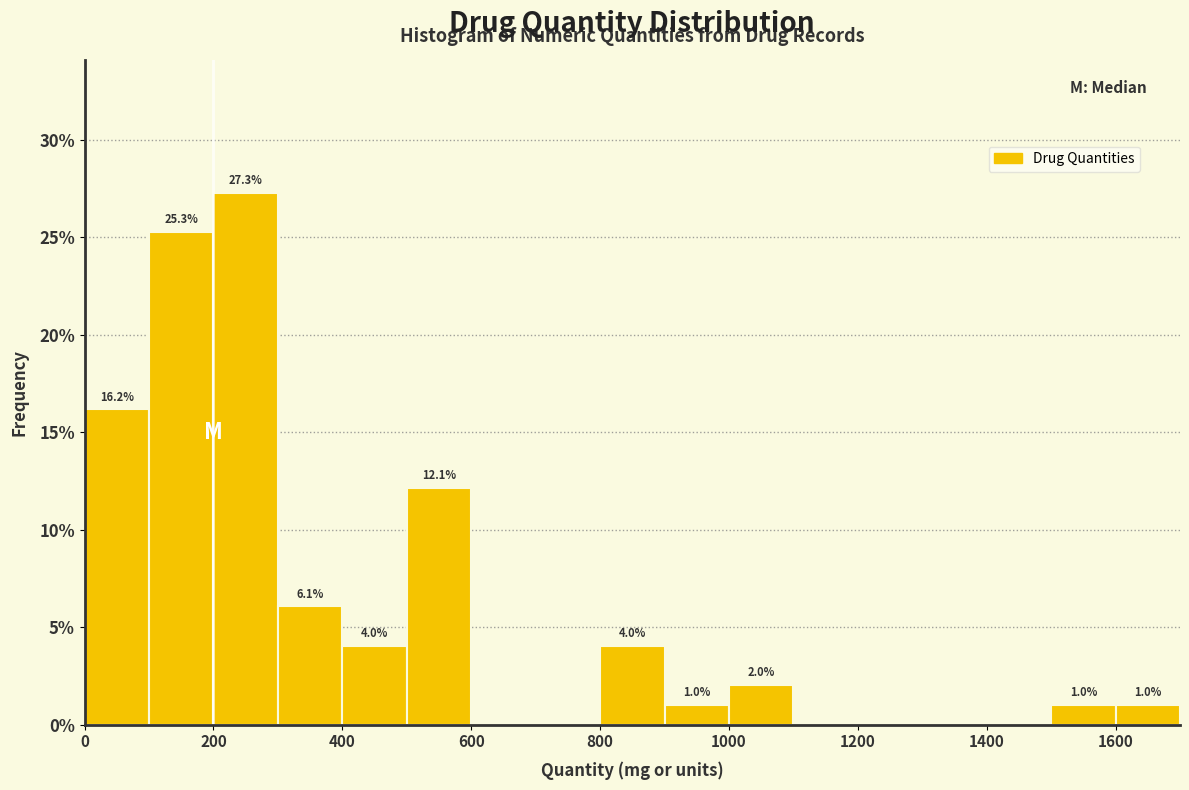

Over which range of the x-axis is the bar tallest?

200 to 300